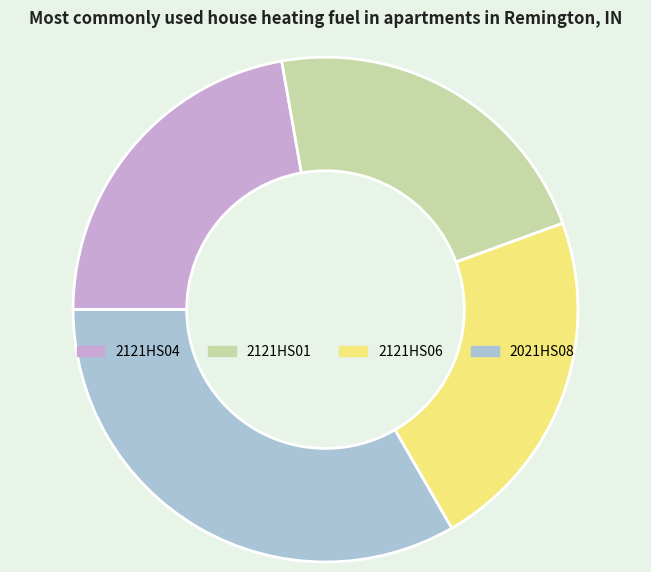

Which slice is the largest?

2021HS08